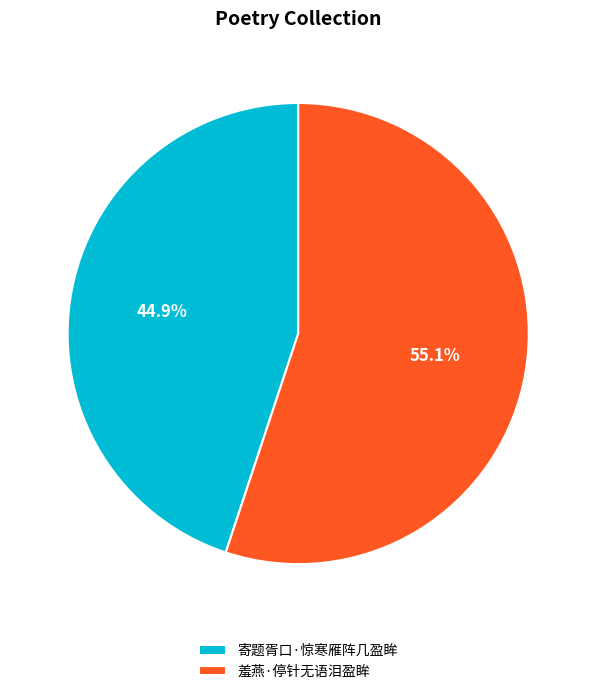

Does 寄题胥口·惊寒雁阵几盈眸 represent more than half of the total?

No